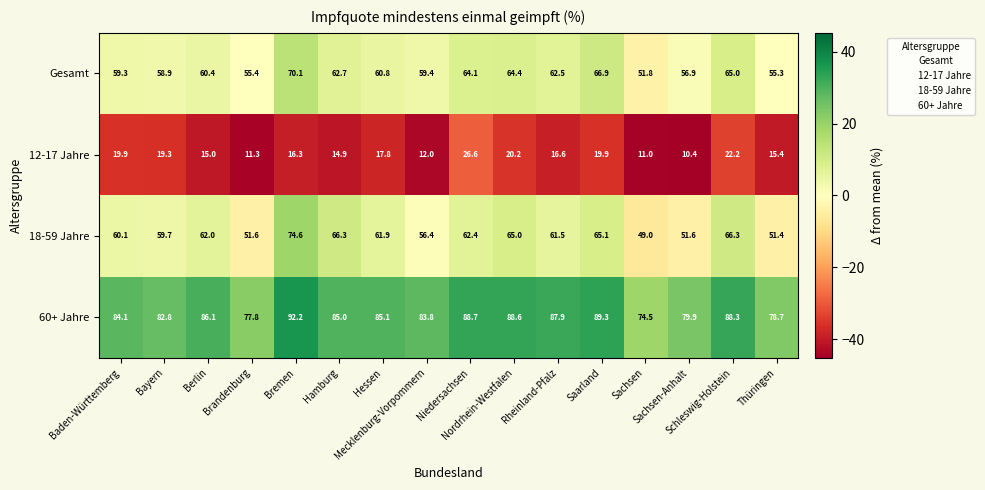

What is the difference between the highest and lowest values at Schleswig-Holstein?

66.1